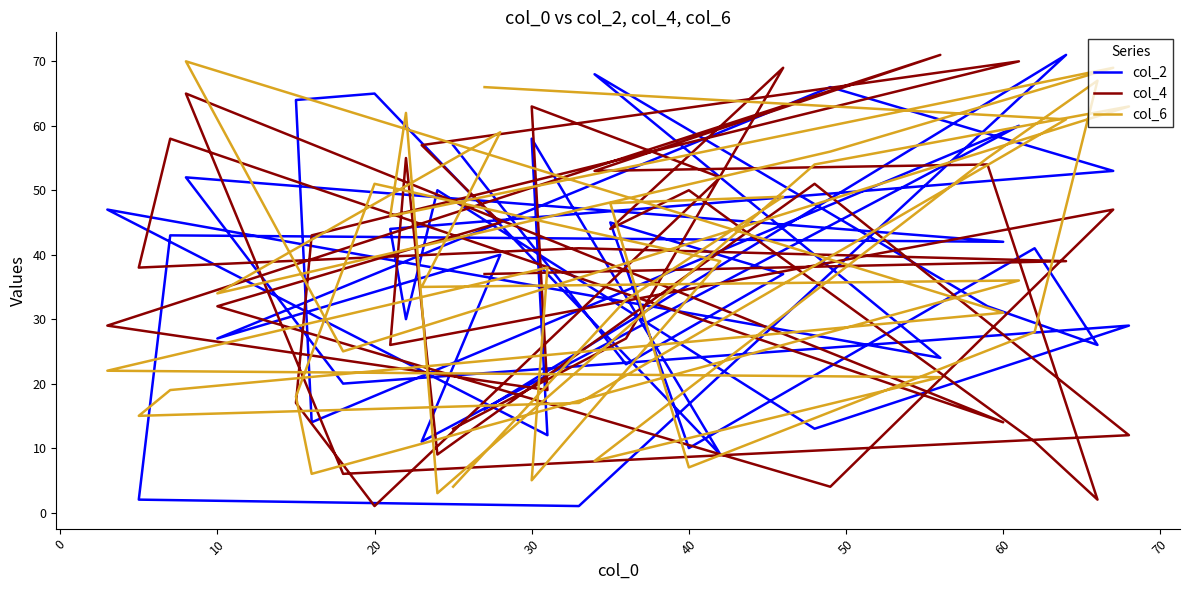

Rank the series at 15 from highest to lowest value.

col_2, col_6, col_4